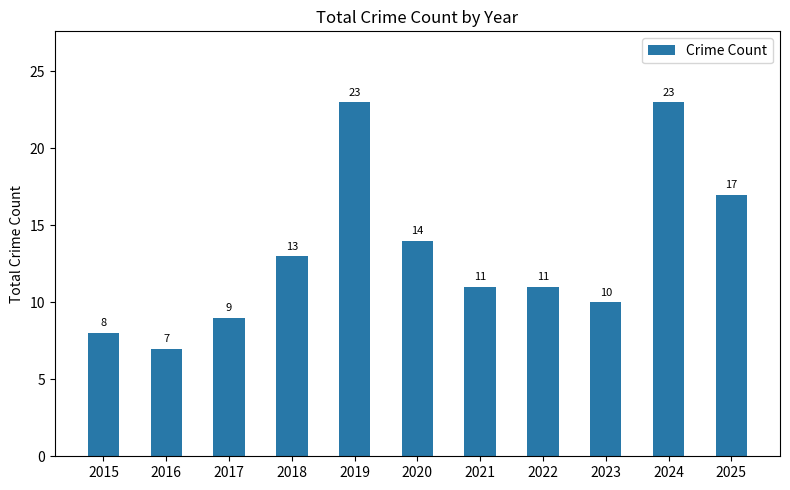

How many bars are there in total?

11